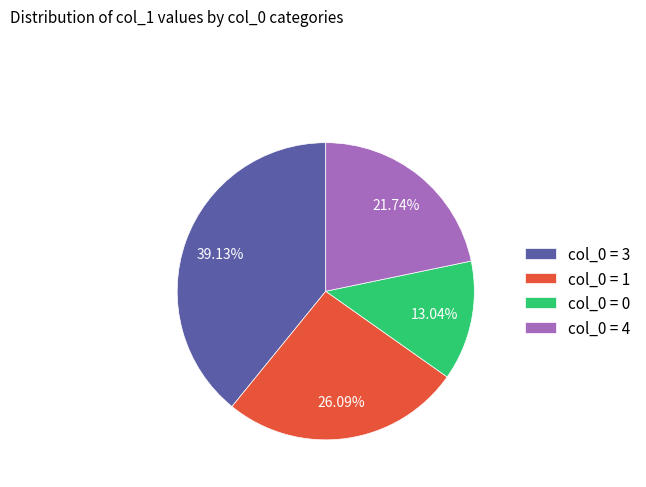

Do col_0 = 4 and col_0 = 1 together represent more than half of the pie?

No